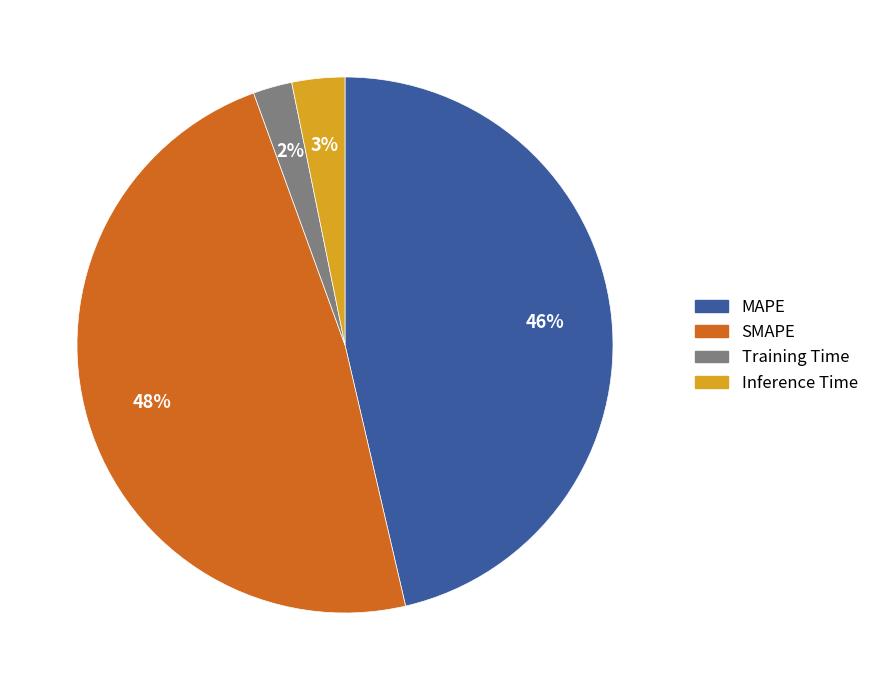

Is the sum of Inference Time and SMAPE greater than half?

Yes